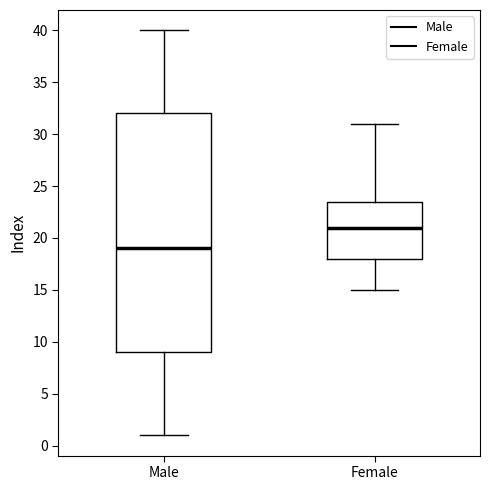

Which box's median line is the lowest?

Male